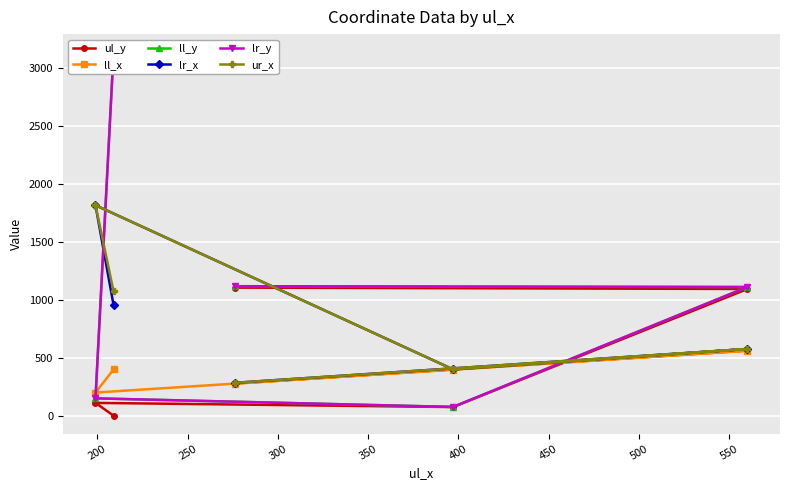

What is the sum of all lr_y values?

5582